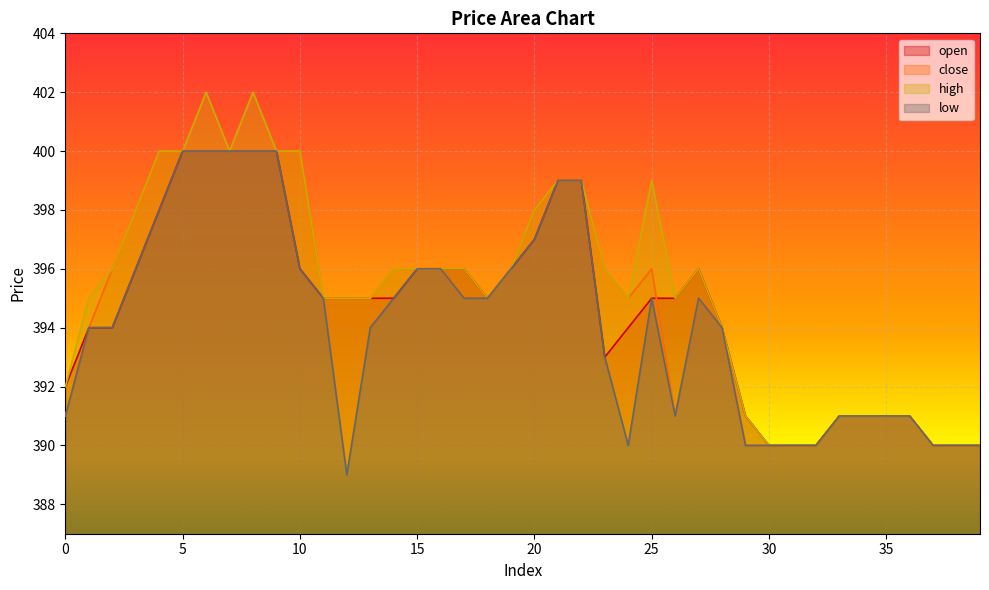

True or false: high has more than 0 points higher than both neighbors.

True